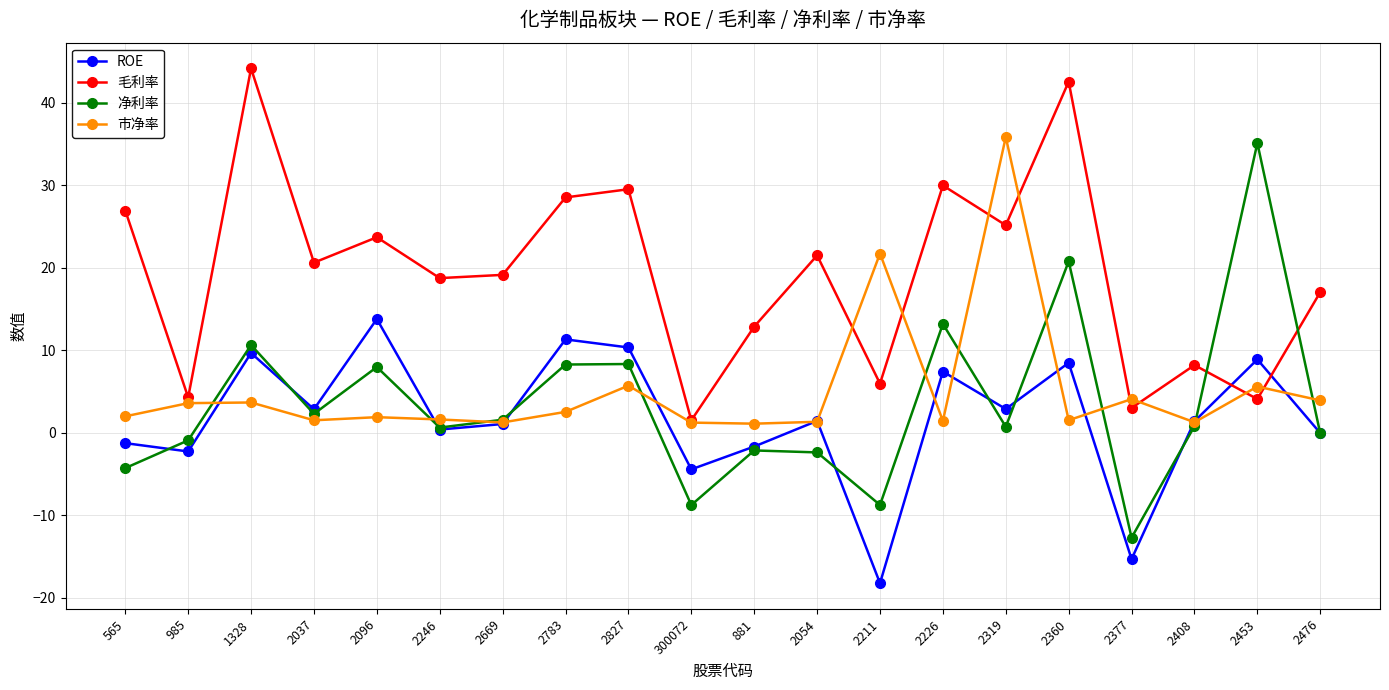

Which series has the widest spread of values?

净利率